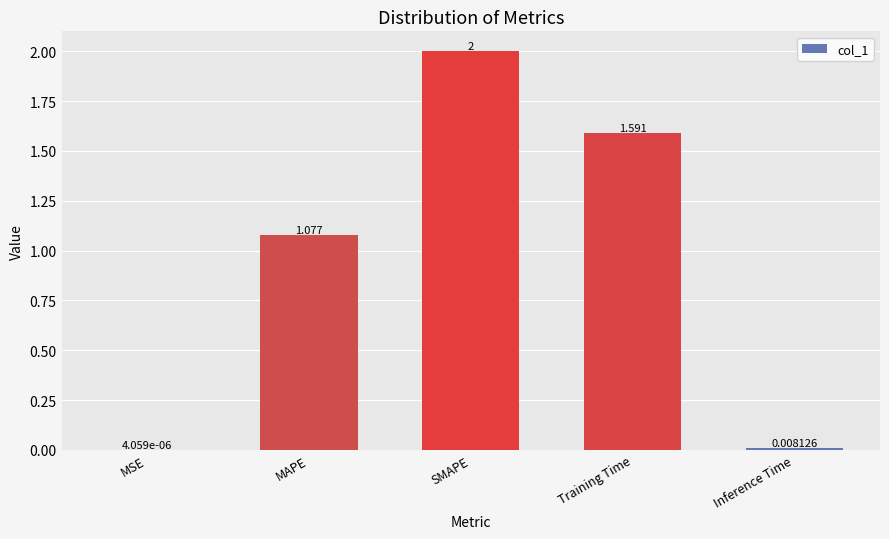

At which category does the chart reach its peak across all series?

SMAPE